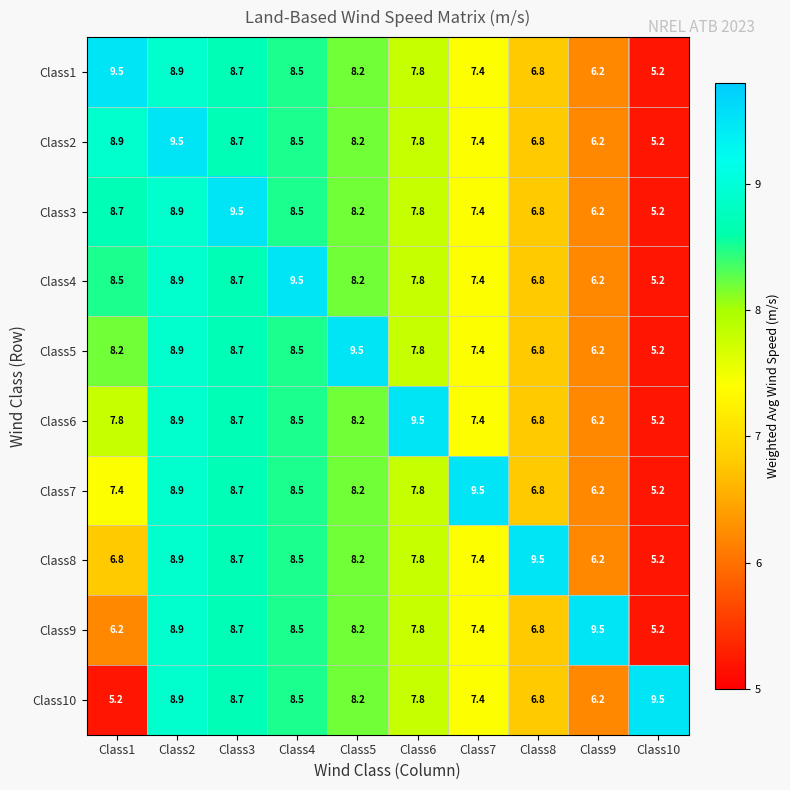

What is the maximum value for Class2?

9.5